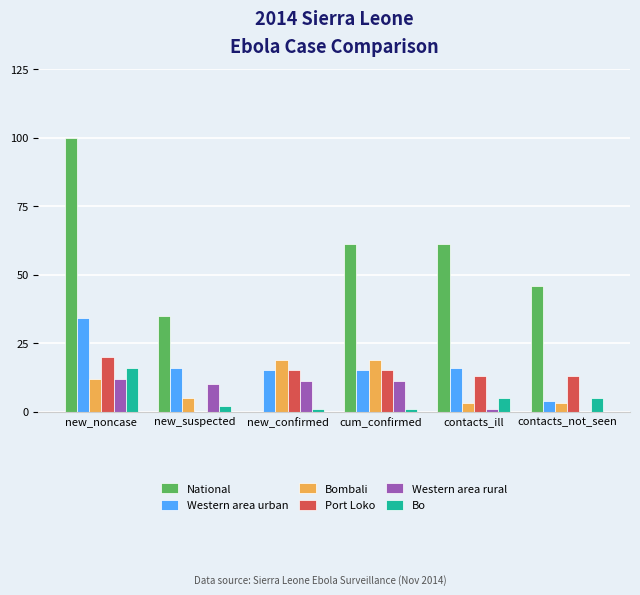

Count the number of categories in the chart.

6